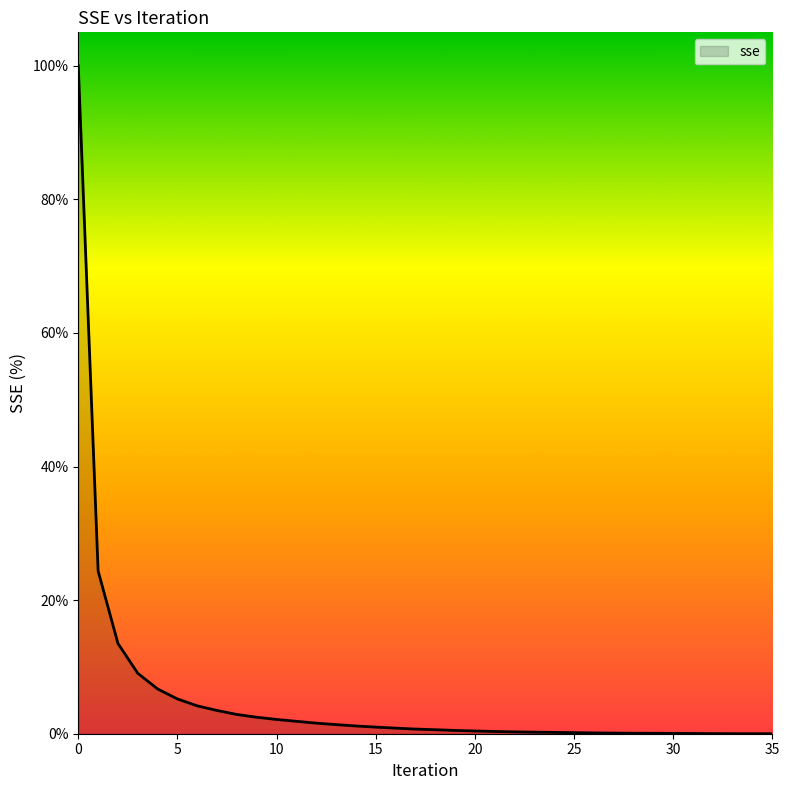

What is the difference between the maximum and minimum values?

100.0